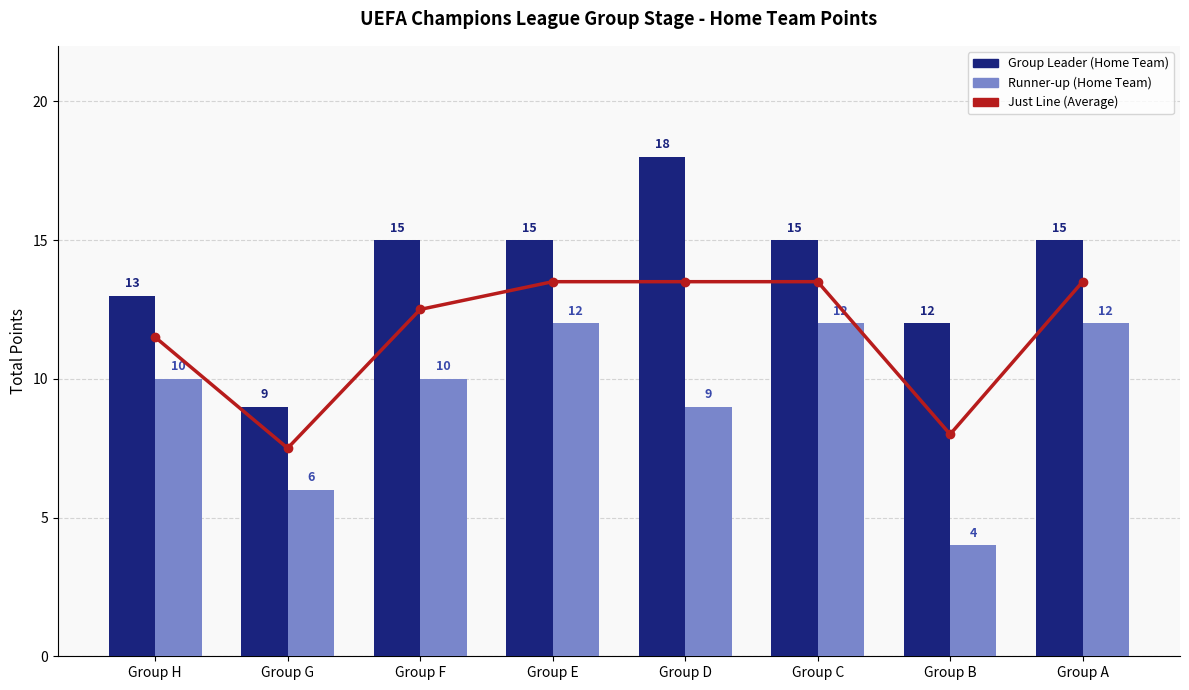

How many data points in Chelsea (Runner-up) are less than 10?

3